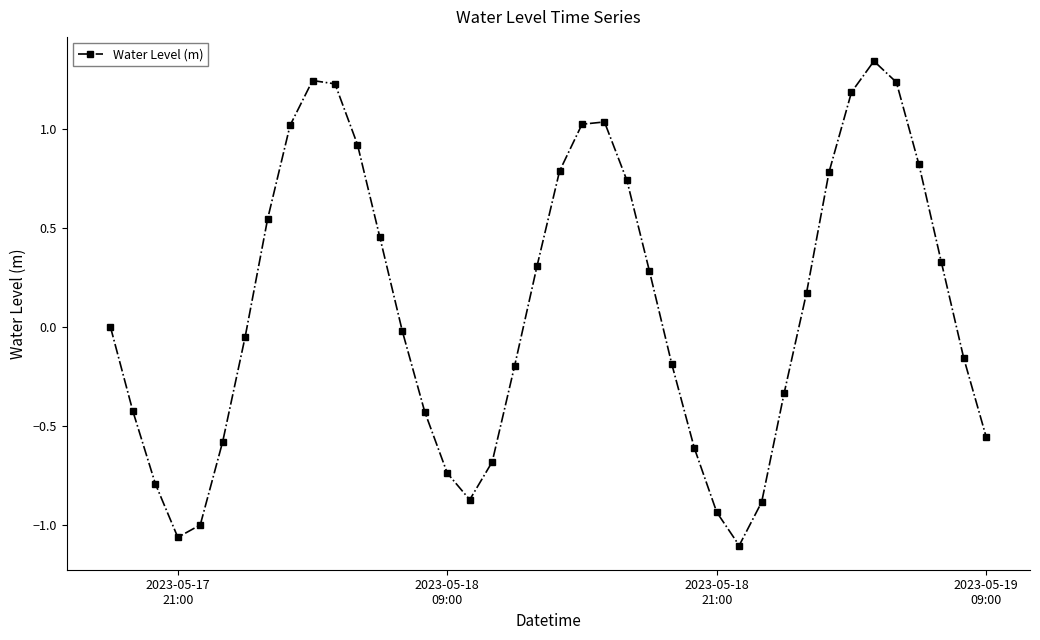

Does the chart display data point markers on the line(s)?

Yes